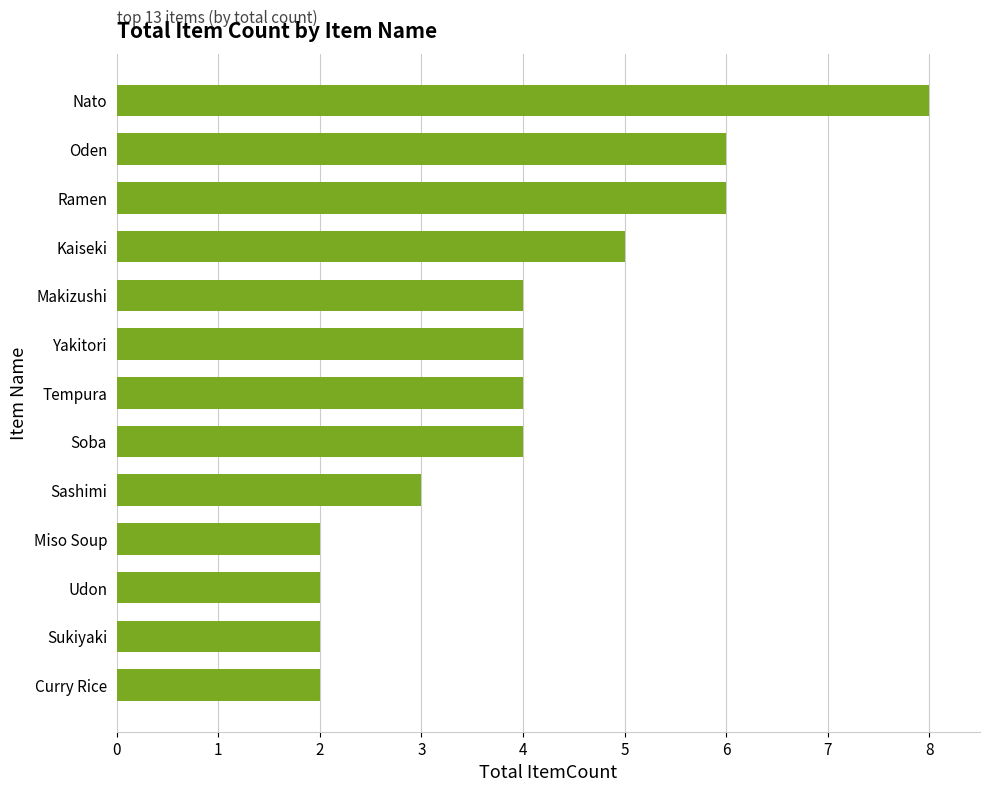

What is the label of the 8th bar from the bottom?

Yakitori